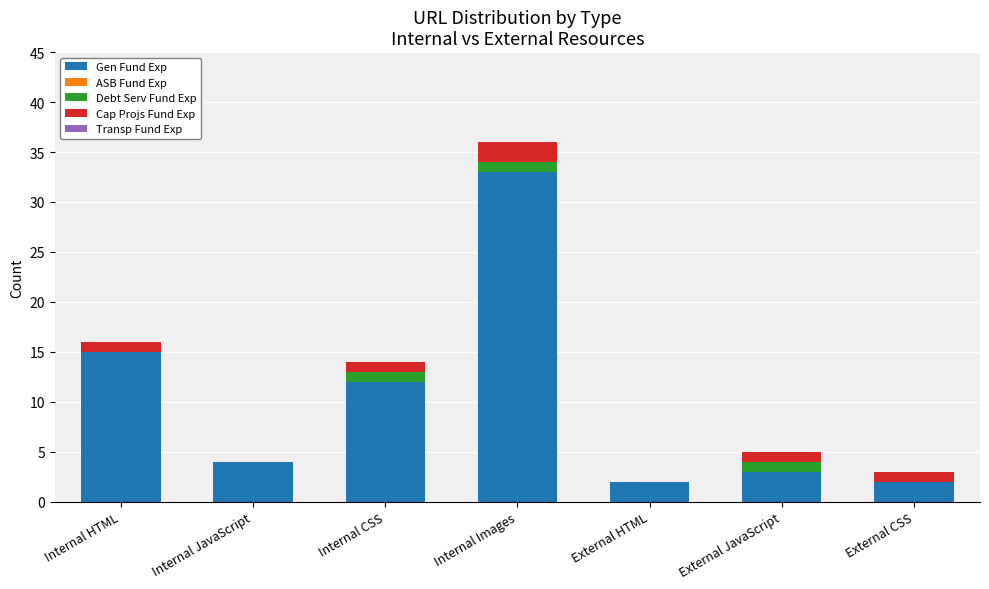

What is the approximate value of Gen Fund Exp at Internal Images, to the nearest 5?

35